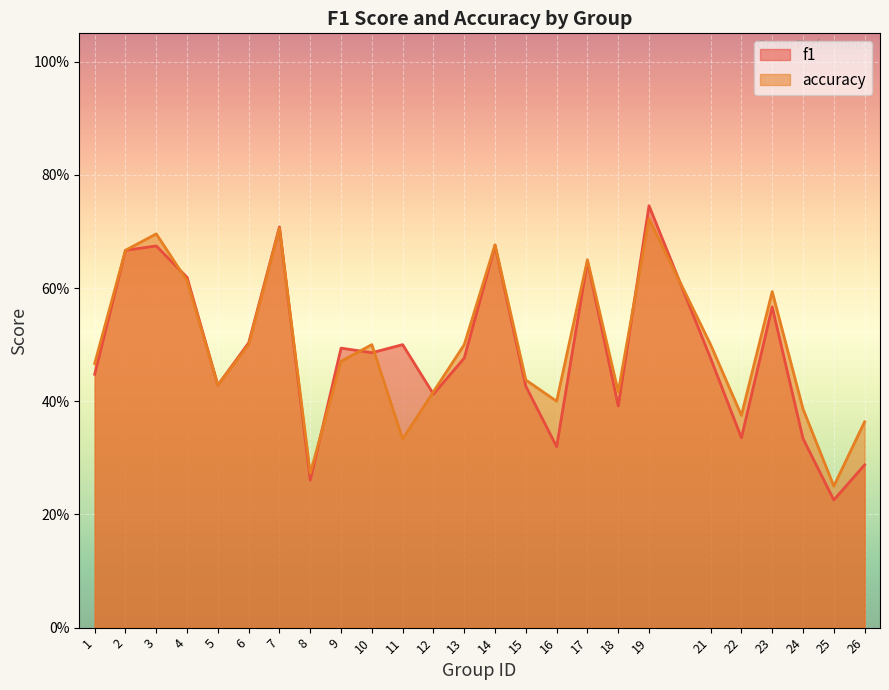

Reading left to right, extract all data points from this chart.

f1: 1=0.4	2=0.7	3=0.7	4=0.6	5=0.4	6=0.5	7=0.7	8=0.3	9=0.5	10=0.5	11=0.5	12=0.4	13=0.5	14=0.7	15=0.4	16=0.3	17=0.6	18=0.4	19=0.7	21=0.5	22=0.3	23=0.6	24=0.3	25=0.2	26=0.3
accuracy: 1=0.5	2=0.7	3=0.7	4=0.6	5=0.4	6=0.5	7=0.7	8=0.3	9=0.5	10=0.5	11=0.3	12=0.4	13=0.5	14=0.7	15=0.4	16=0.4	17=0.7	18=0.4	19=0.7	21=0.5	22=0.4	23=0.6	24=0.4	25=0.2	26=0.4